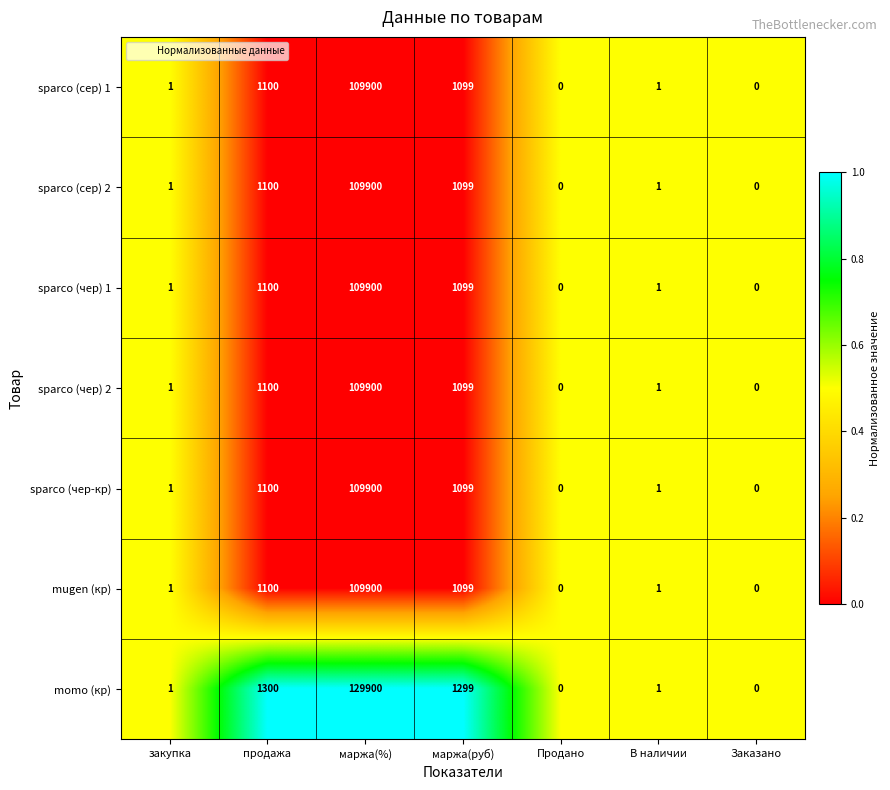

Which series has the largest total across all categories?

momo (кр)